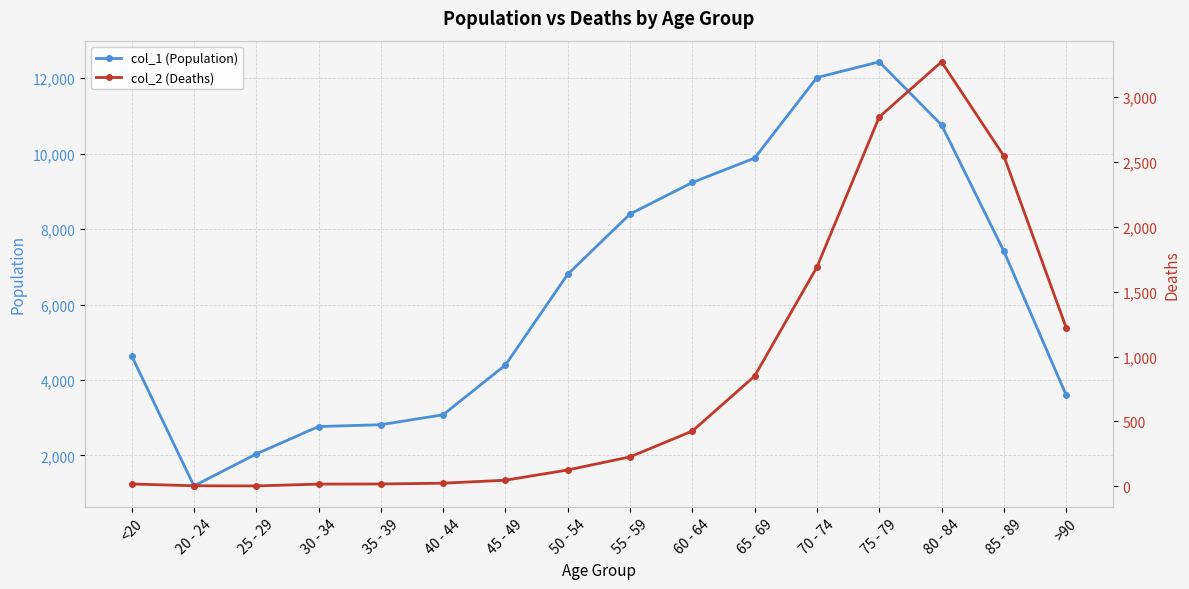

What is the highest value of the col_1 (Population) series?

12434